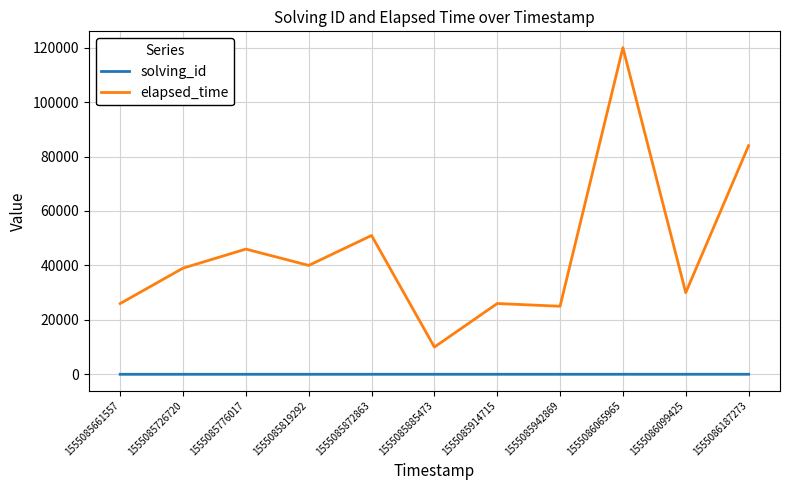

Is this an area chart (filled region under the line)?

No